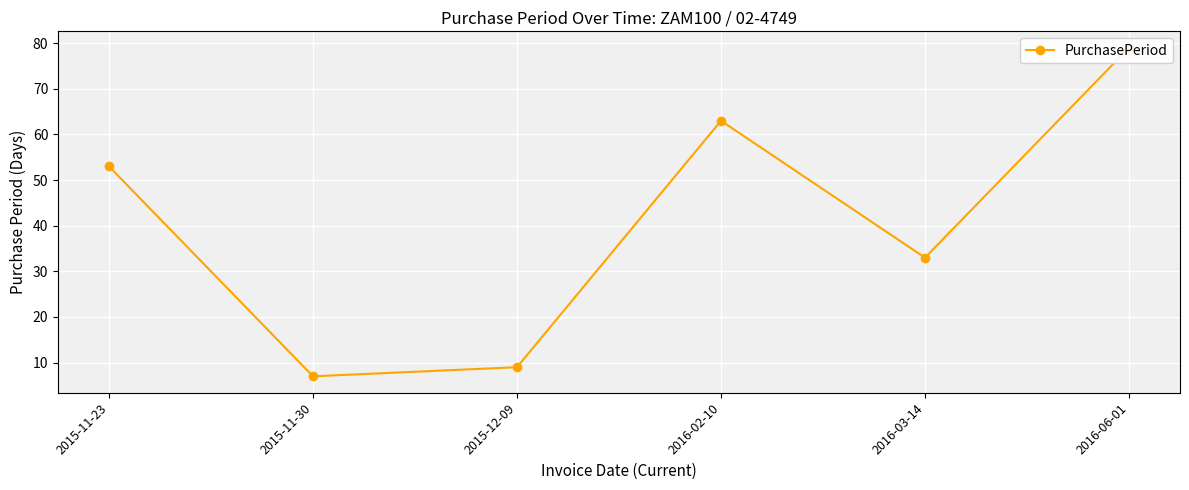

Reading left to right, list all the values displayed in this chart.

2015-11-23=53	2015-11-30=7	2015-12-09=9	2016-02-10=63	2016-03-14=33	2016-06-01=79